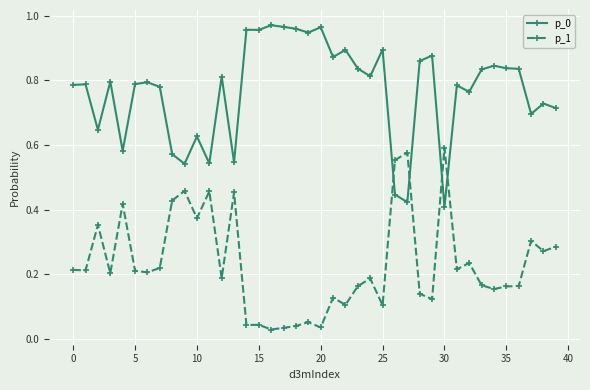

At how many categories does at least one series exceed 0?

40